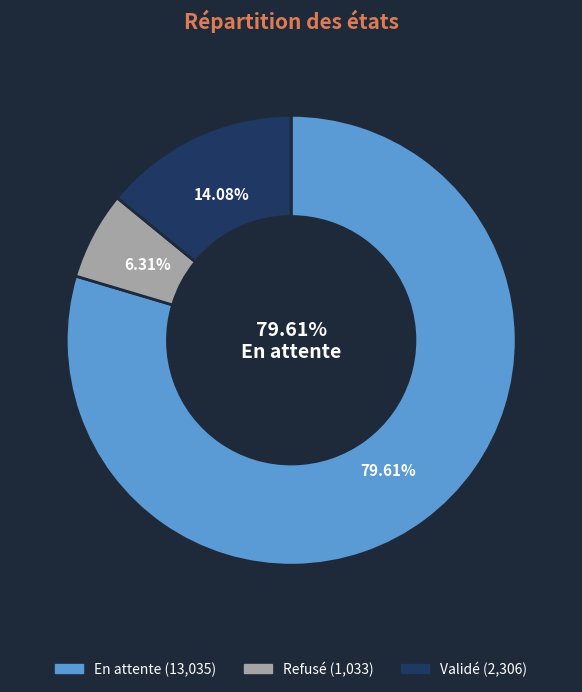

Does En attente represent more than half of the total?

Yes